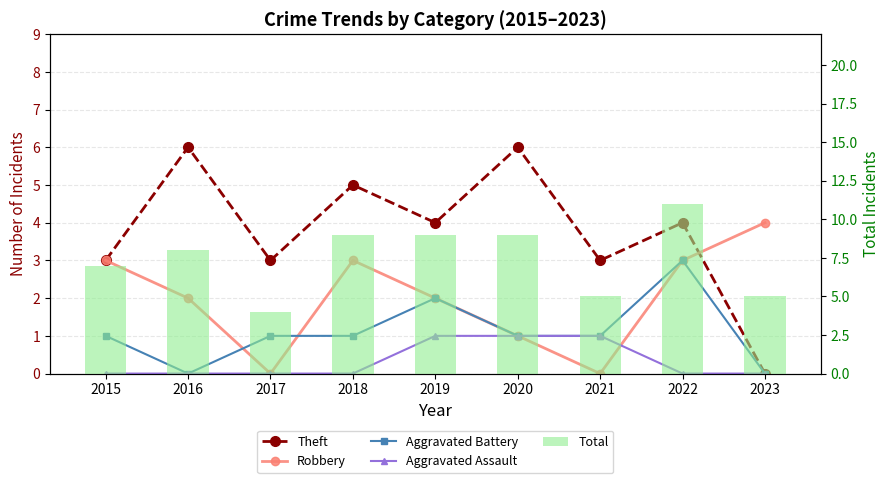

List the series in order of their peak value, highest first.

Total, Theft, Robbery, Aggravated Battery, Aggravated Assault